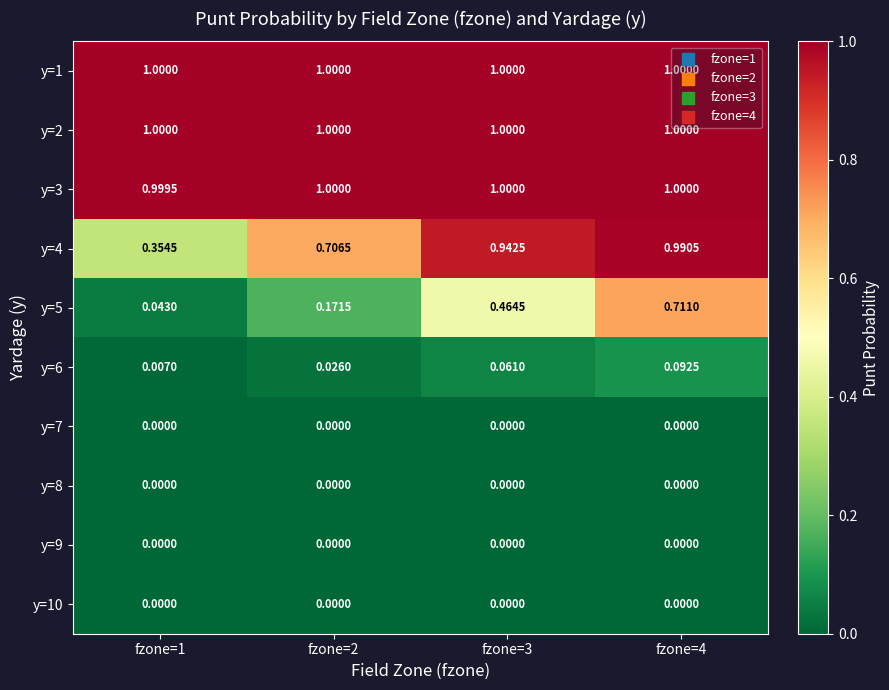

Is the value of y=10 at fzone=3 greater than the value of y=4 at fzone=1?

No